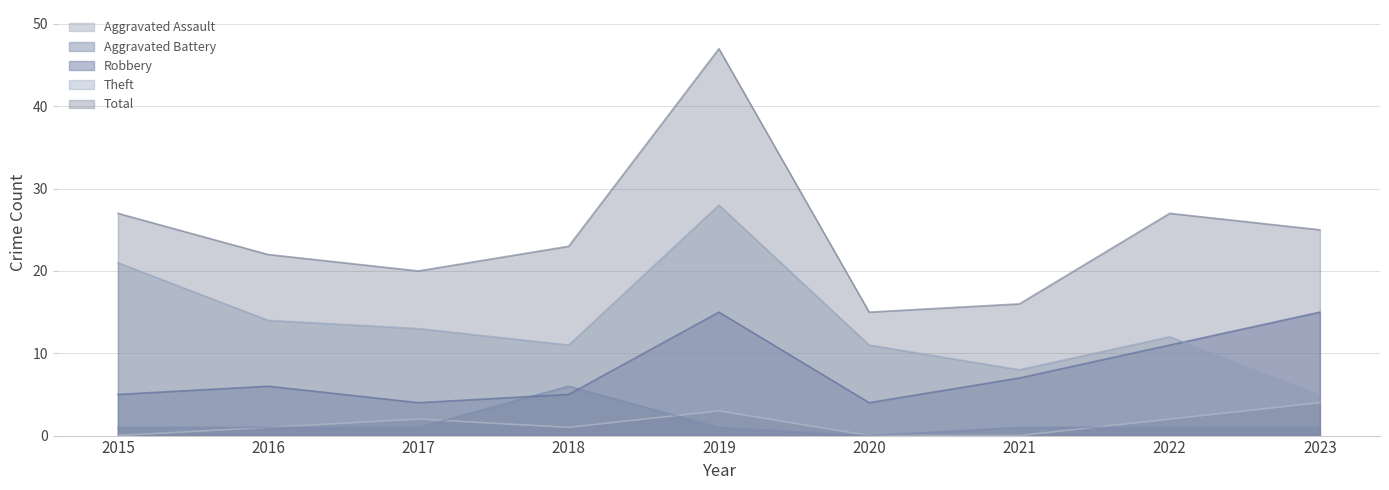

True or false: Aggravated Assault and Theft cross at least once.

False